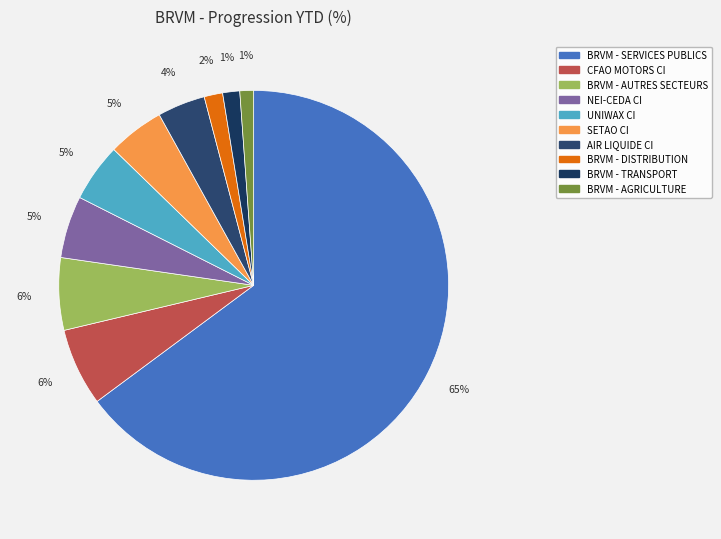

To the nearest percent, what is the average slice percentage?

10%